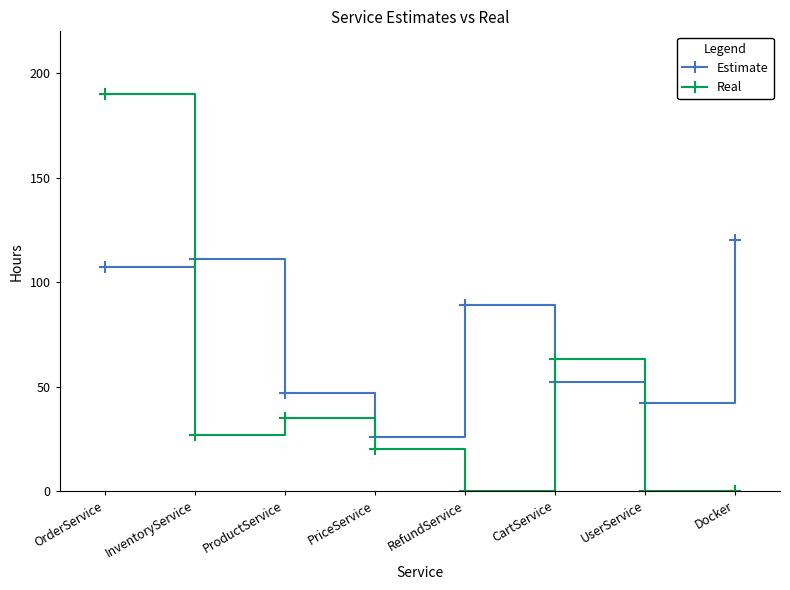

Reading left to right, what are all the values shown in this chart?

Estimate: OrderService=107	InventoryService=111	ProductService=47	PriceService=26	RefundService=89	CartService=52	UserService=42	Docker=120
Real: OrderService=190	InventoryService=27	ProductService=35	PriceService=20	RefundService=0	CartService=63	UserService=0	Docker=0